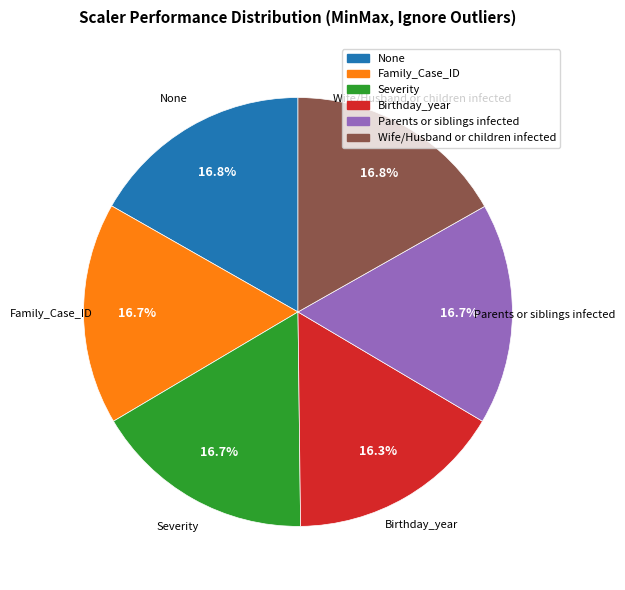

How many segments does this pie chart have?

6